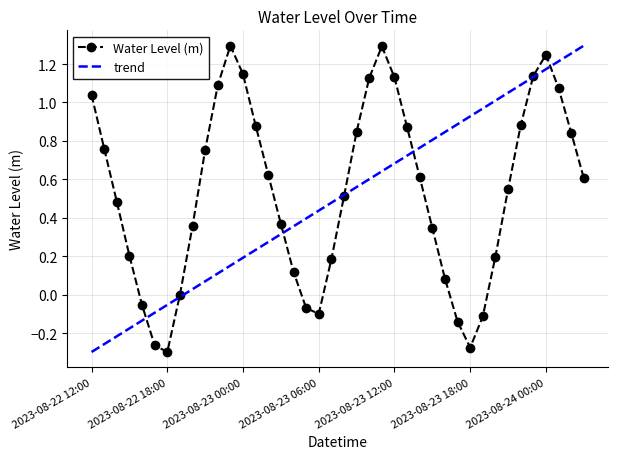

Reading left to right, list all the values displayed in this chart.

2023-08-22 12:00=1.0	2023-08-22 13:00=0.8	2023-08-22 14:00=0.5	2023-08-22 15:00=0.2	2023-08-22 16:00=-0.1	2023-08-22 17:00=-0.3	2023-08-22 18:00=-0.3	2023-08-22 19:00=-0.0	2023-08-22 20:00=0.4	2023-08-22 21:00=0.8	2023-08-22 22:00=1.1	2023-08-22 23:00=1.3	2023-08-23 00:00=1.1	2023-08-23 01:00=0.9	2023-08-23 02:00=0.6	2023-08-23 03:00=0.4	2023-08-23 04:00=0.1	2023-08-23 05:00=-0.1	2023-08-23 06:00=-0.1	2023-08-23 07:00=0.2	2023-08-23 08:00=0.5	2023-08-23 09:00=0.8	2023-08-23 10:00=1.1	2023-08-23 11:00=1.3	2023-08-23 12:00=1.1	2023-08-23 13:00=0.9	2023-08-23 14:00=0.6	2023-08-23 15:00=0.3	2023-08-23 16:00=0.1	2023-08-23 17:00=-0.1	2023-08-23 18:00=-0.3	2023-08-23 19:00=-0.1	2023-08-23 20:00=0.2	2023-08-23 21:00=0.5	2023-08-23 22:00=0.9	2023-08-23 23:00=1.1	2023-08-24 00:00=1.2	2023-08-24 01:00=1.1	2023-08-24 02:00=0.8	2023-08-24 03:00=0.6